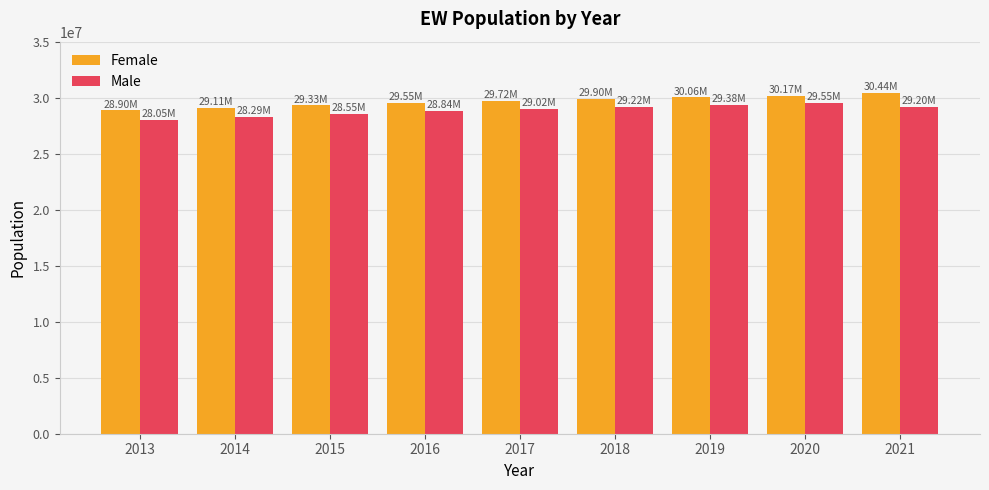

What is the difference between the highest and lowest values at 2016?

711300